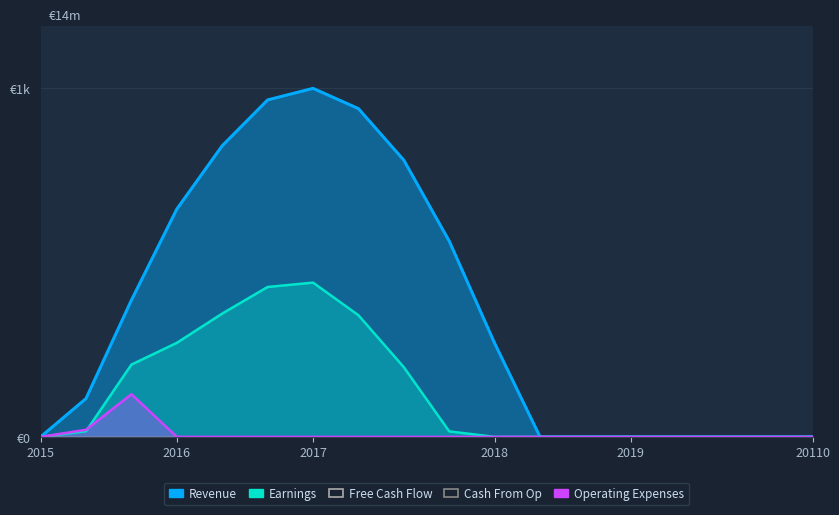

How many lines are shown in the chart?

3